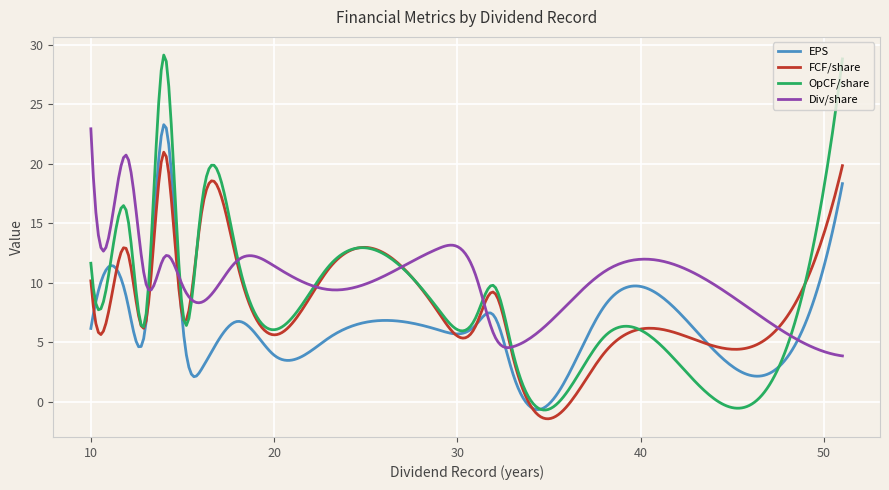

Which series has the largest range (max minus min)?

OpCF/share